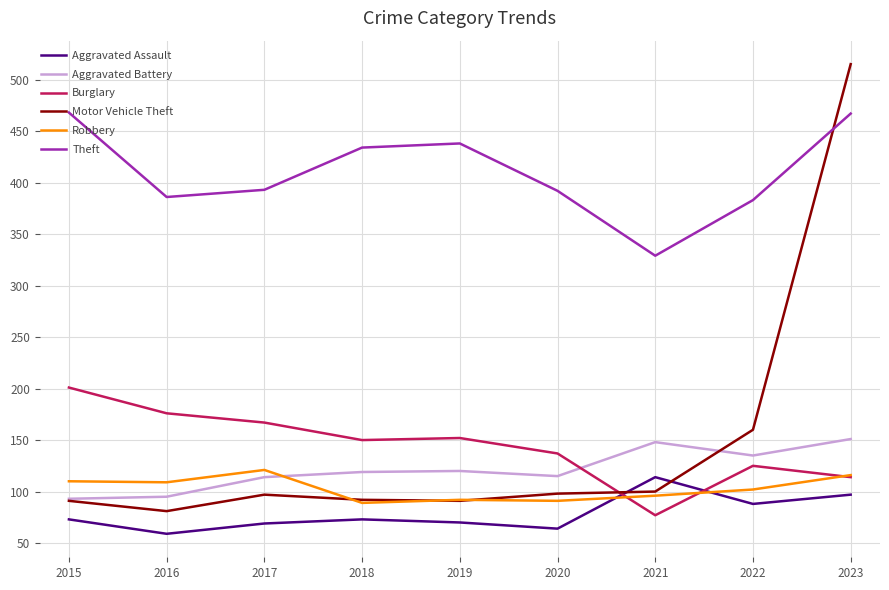

True or false: Motor Vehicle Theft has a value of 25 at 2019.

False